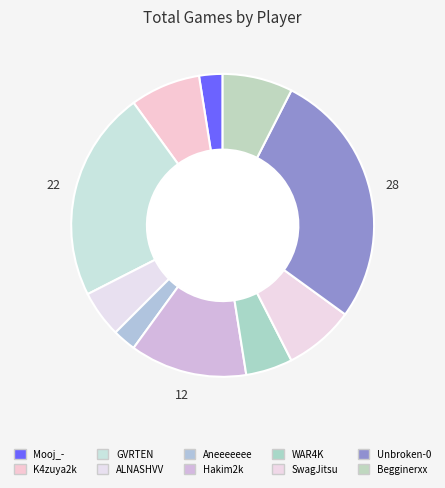

How many segments does this pie chart have?

10